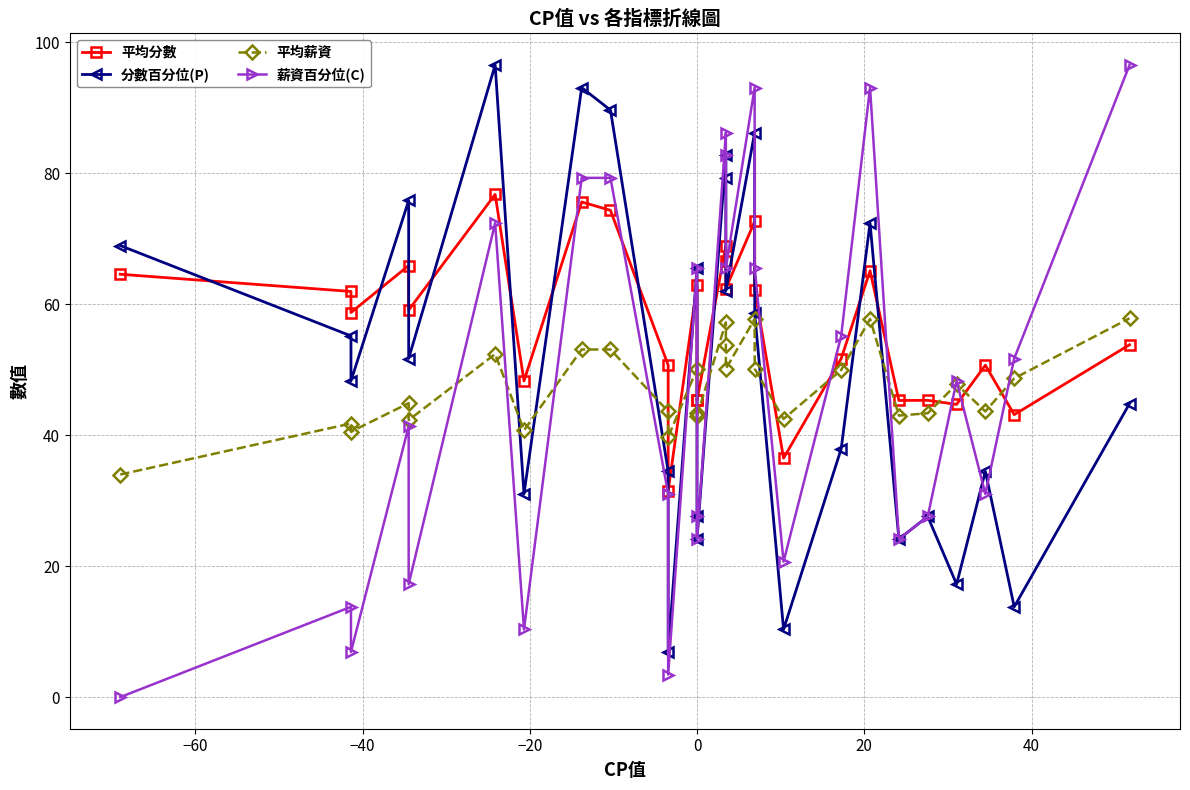

The 平均分數 series shows 99.4 at 8. True or false?

False